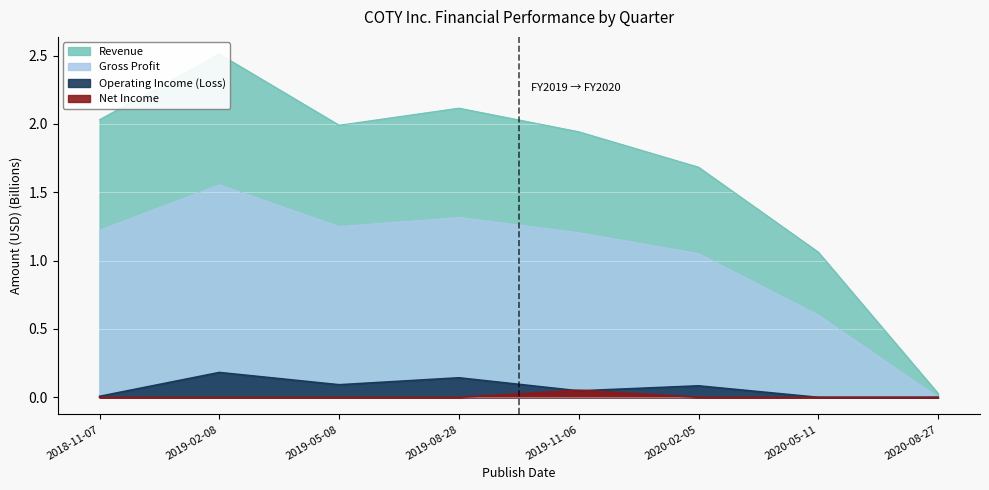

In Gross Profit, how many points are higher than both neighbors (excluding endpoints)?

2